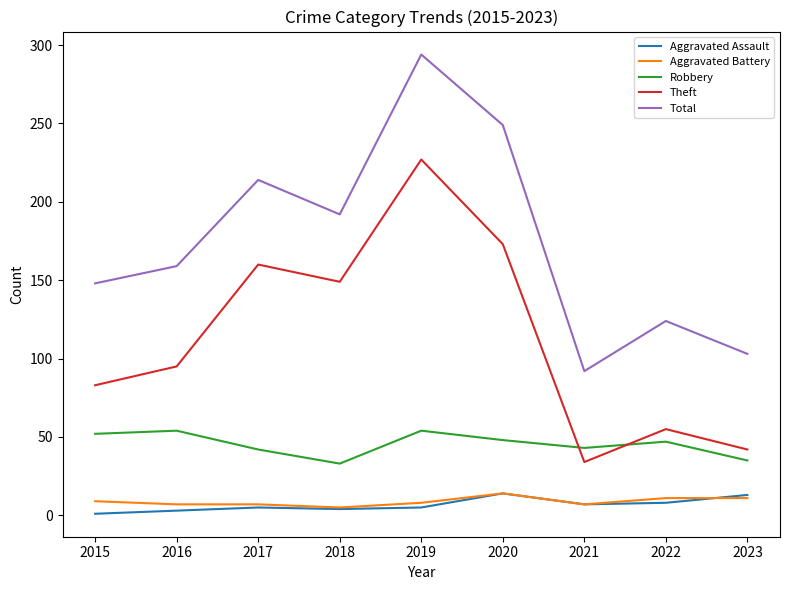

True or false: Robbery has a value of 42 at 2017.

True